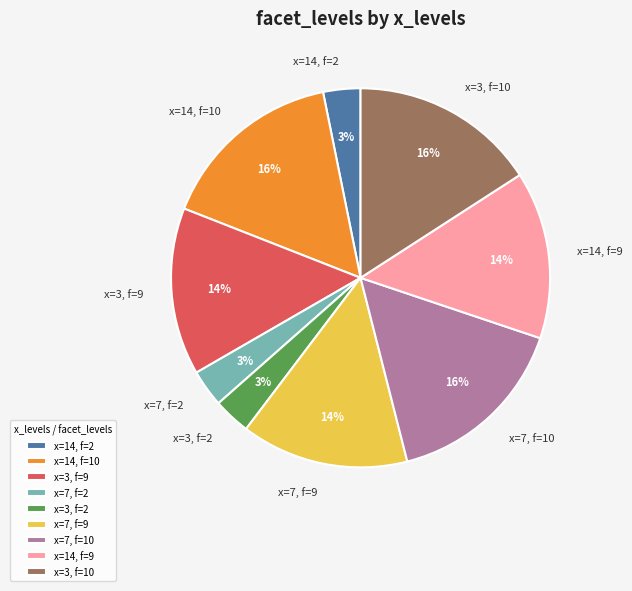

Approximately how many times larger is the value at x=3, f=10 compared to x=14, f=9?

1.1